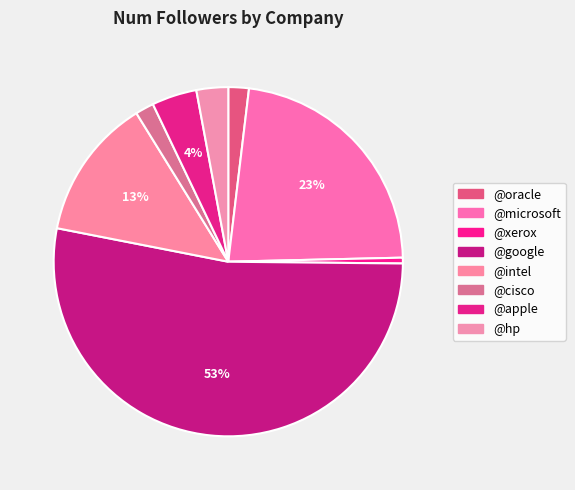

To the nearest percent, what is the difference between the largest and smallest slice percentages?

52%